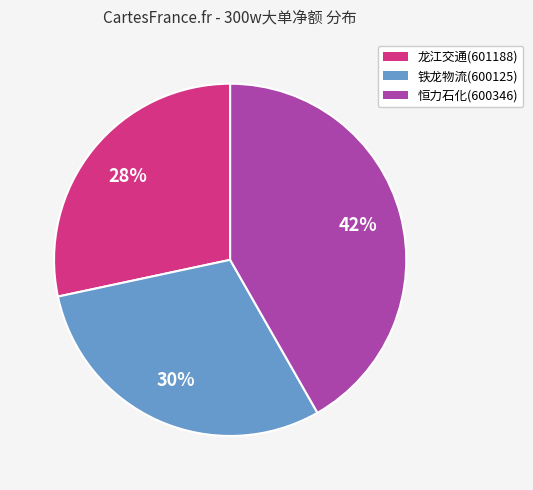

Is 龙江交通(601188) the majority of the pie?

No